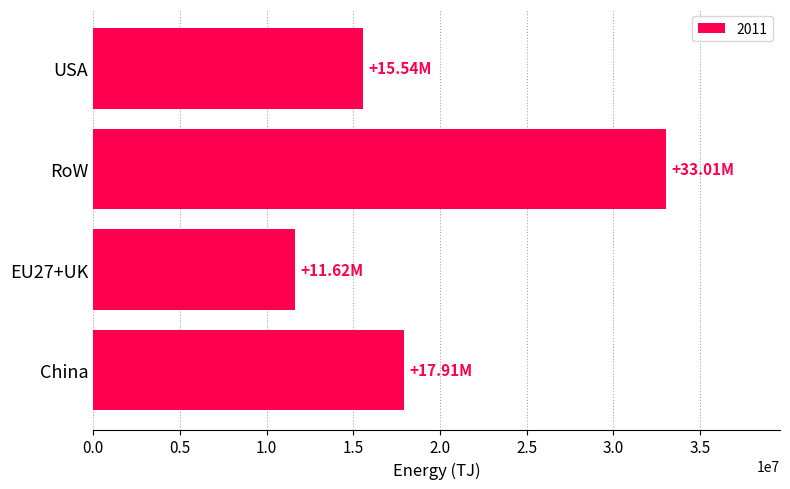

What is the average value?

19522694.4